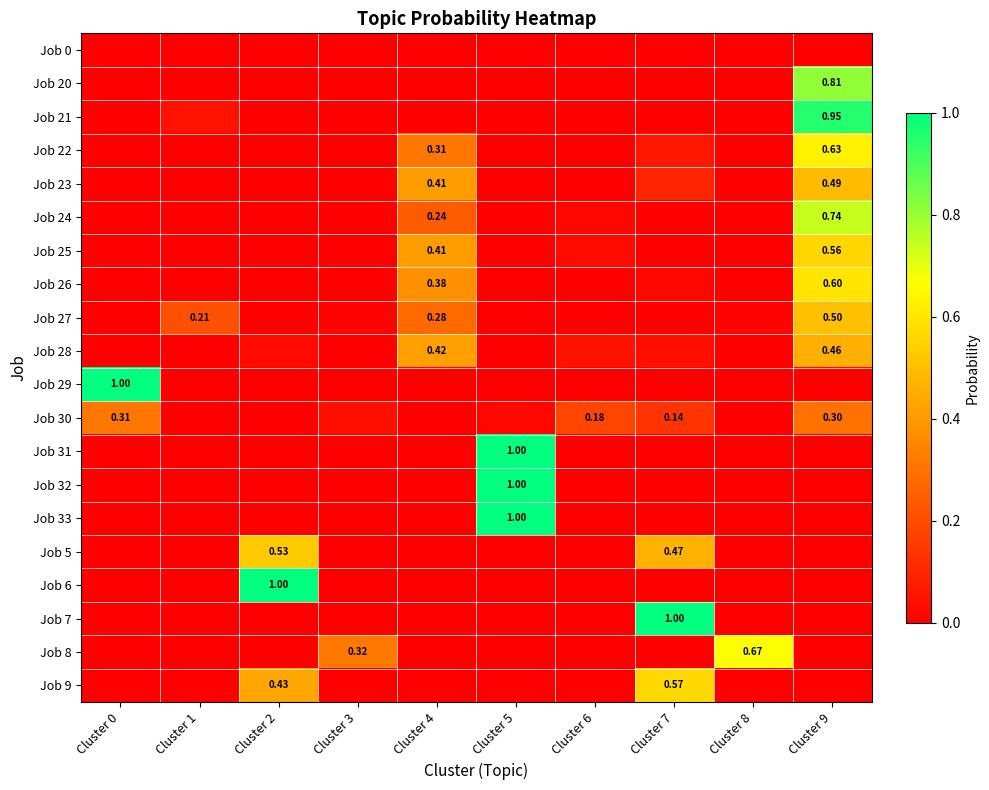

At Cluster 9, list the series in order from smallest to largest.

Job 0, Job 29, Job 31, Job 32, Job 33, Job 5, Job 6, Job 7, Job 8, Job 9, Job 30, Job 28, Job 23, Job 27, Job 25, Job 26, Job 22, Job 24, Job 20, Job 21